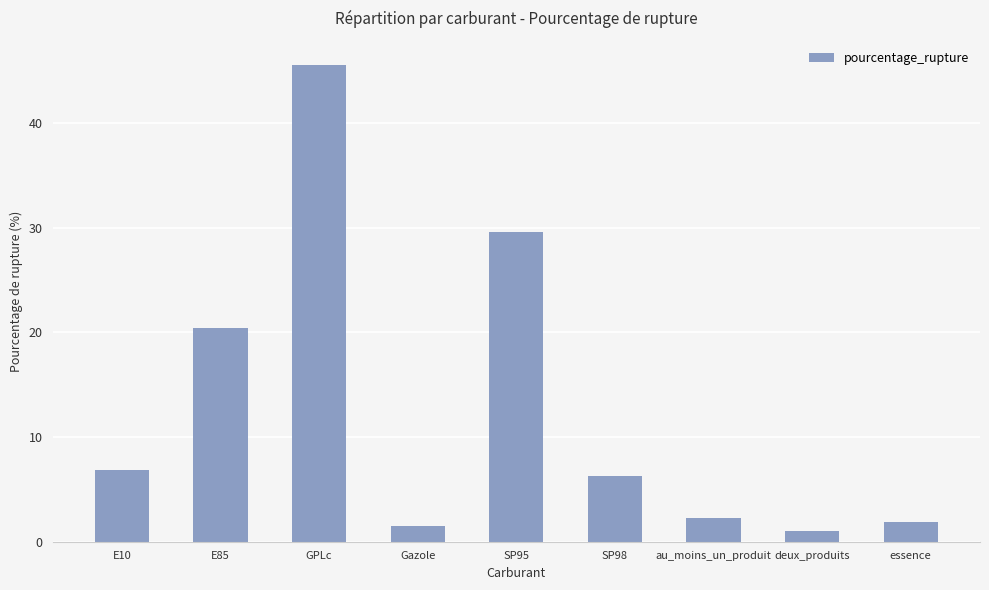

How many bars are there in total?

9